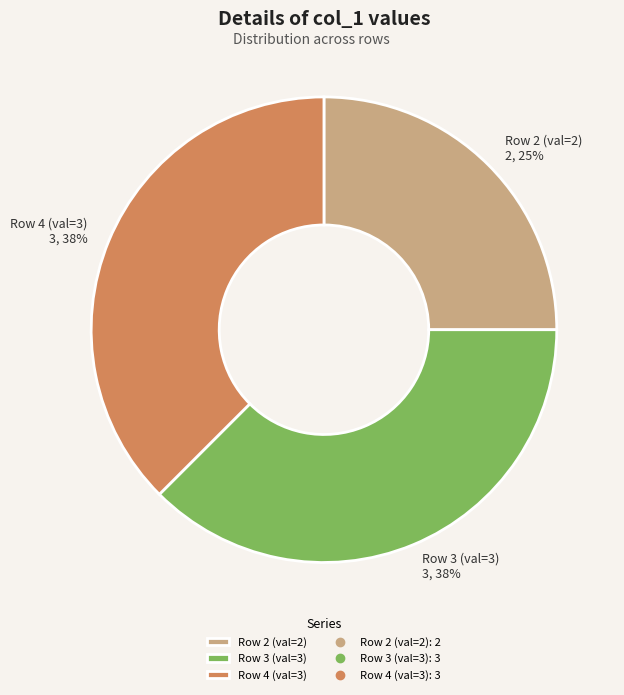

What is the smallest slice in the pie chart?

Row 2 (val=2)